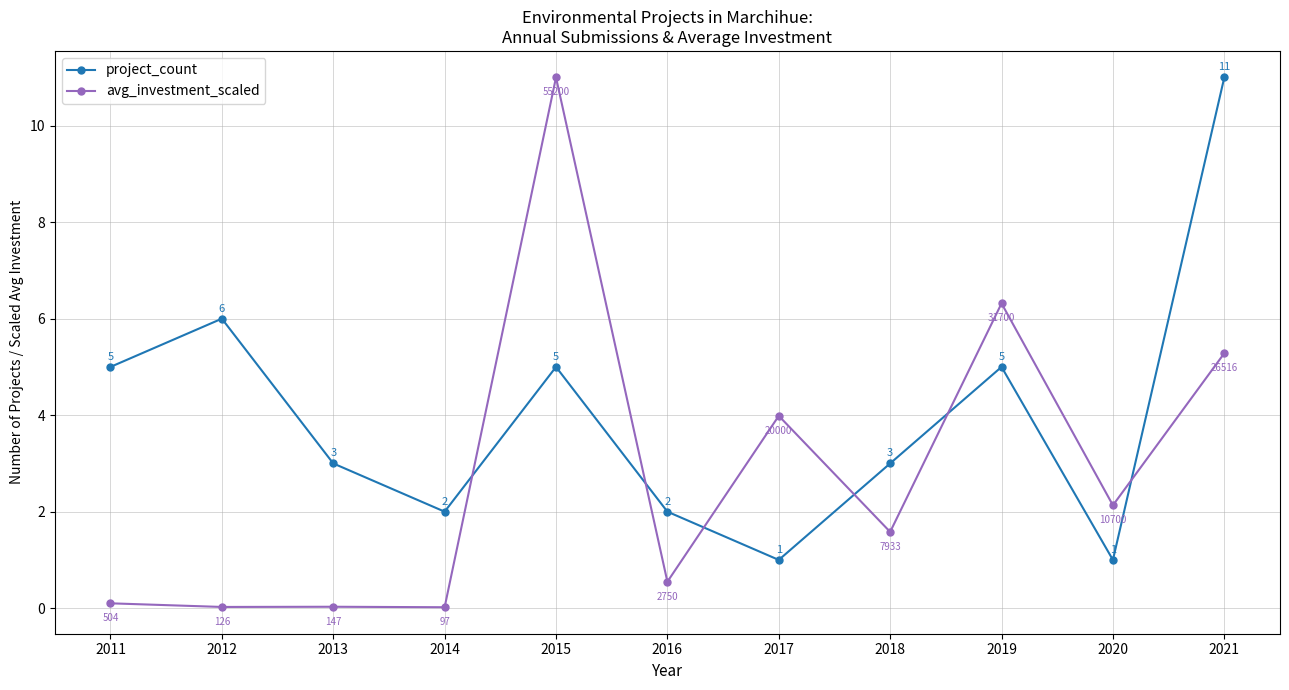

What is the lowest value of the project_count series?

1.0